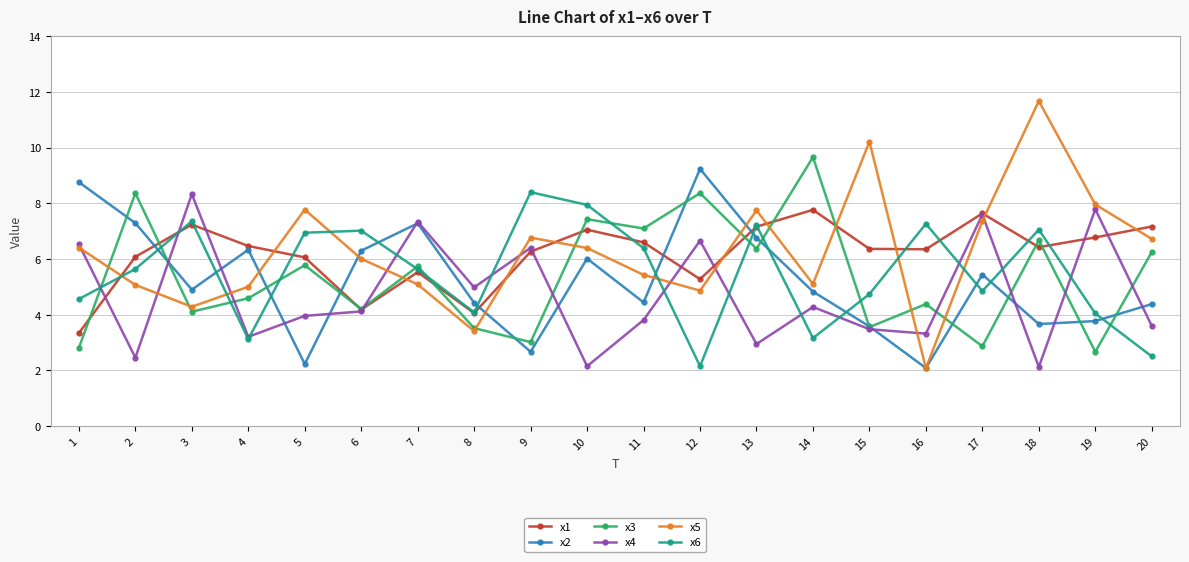

What is the maximum value for x2?

9.2